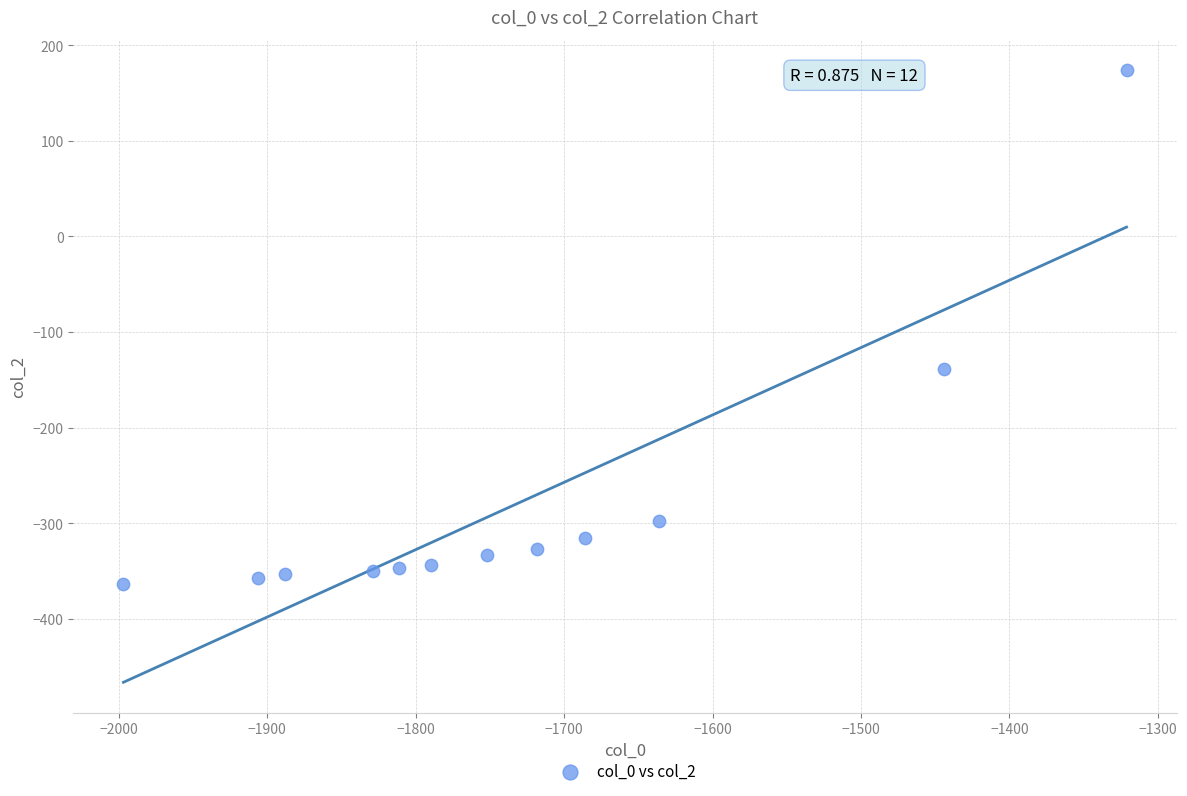

What Y value in the scatter plot is closest to -94?

-138.4